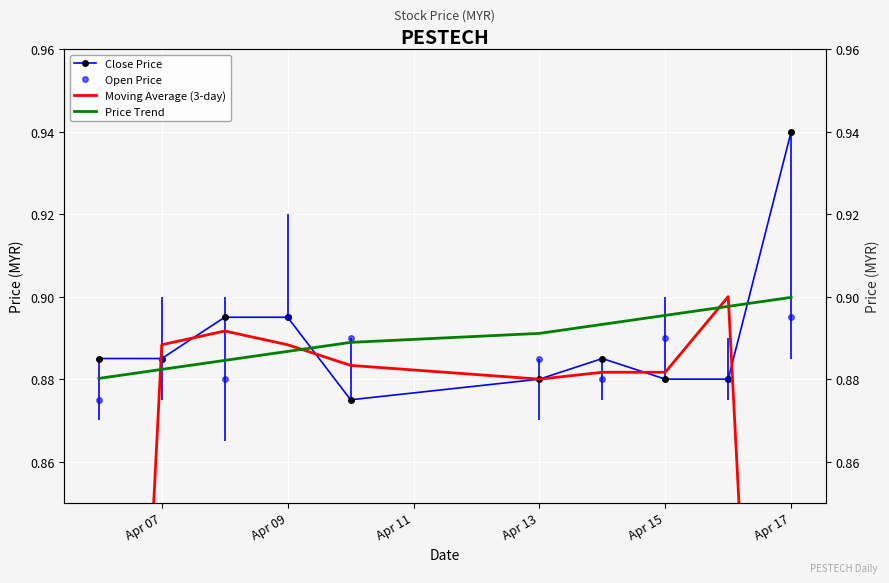

True or false: Close Price has a value of 1.5 at 6.

False